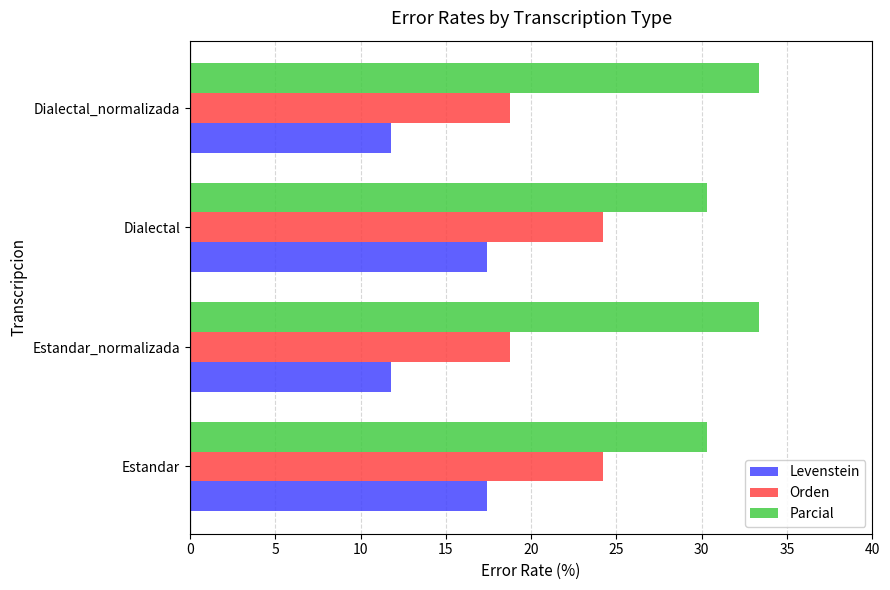

True or false: Parcial has a value of 44.3 at Estandar.

False